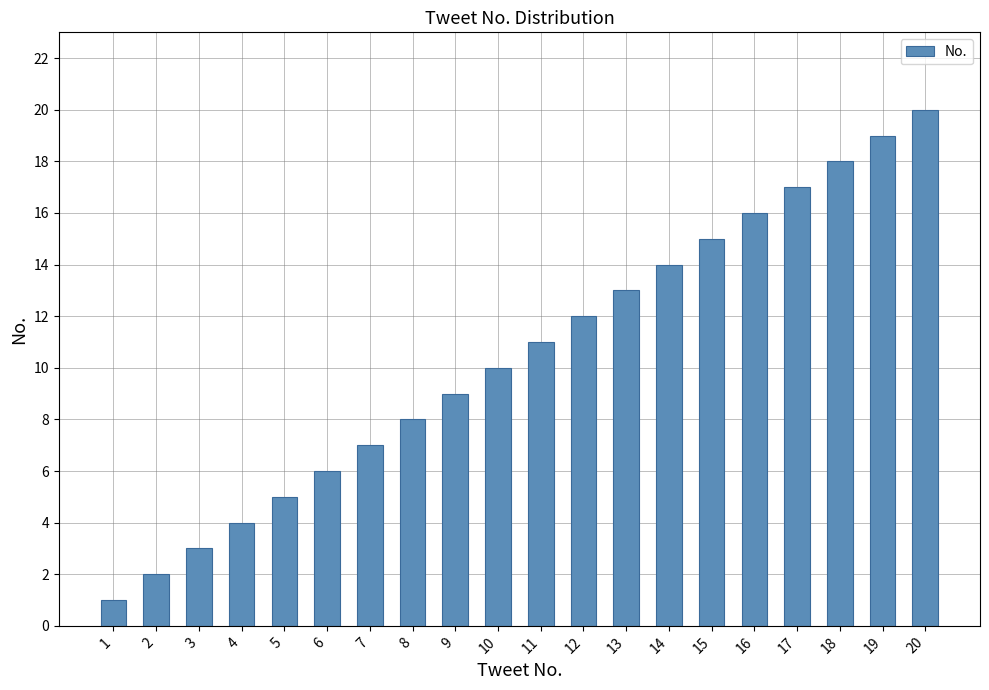

Reading left to right, what are all the values shown in this chart?

1	2	3	4	5	6	7	8	9	10	11	12	13	14	15	16	17	18	19	20